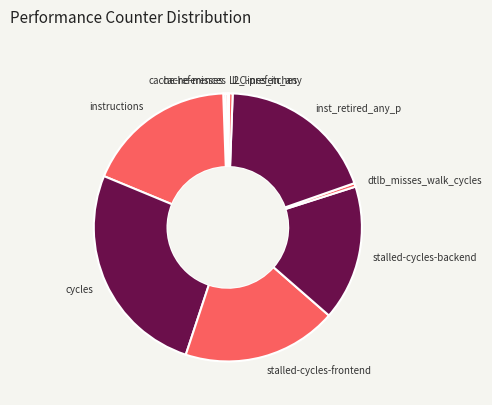

True or false: stalled-cycles-frontend accounts for 19% of the total.

True